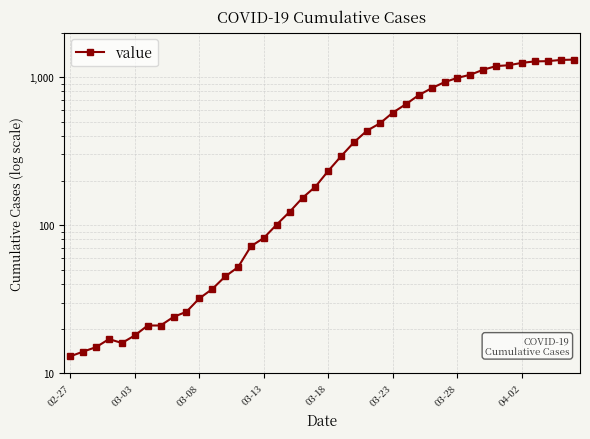

What is the minimum value shown in the chart?

13